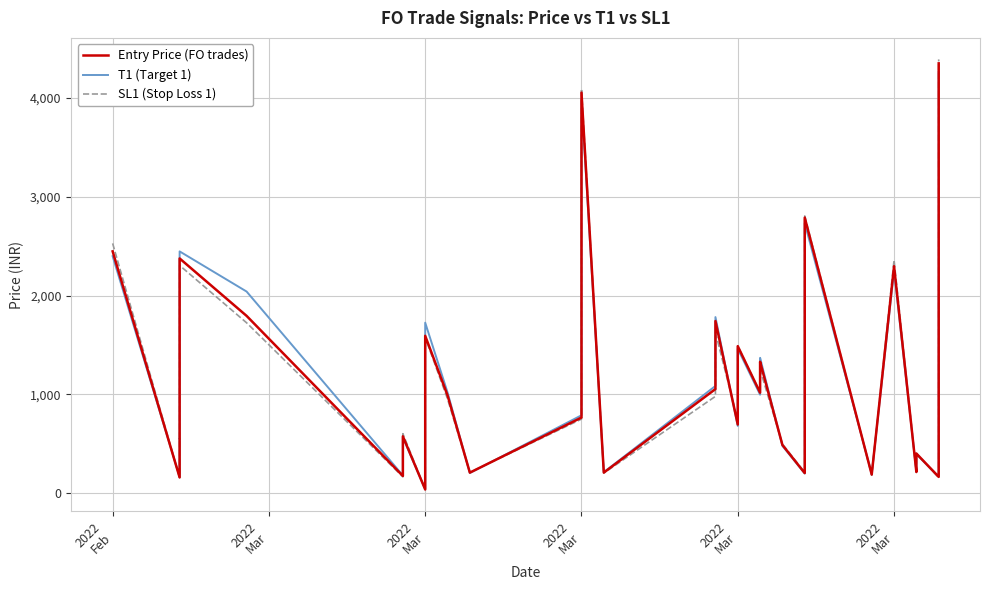

What is the greatest value displayed?

4392.2